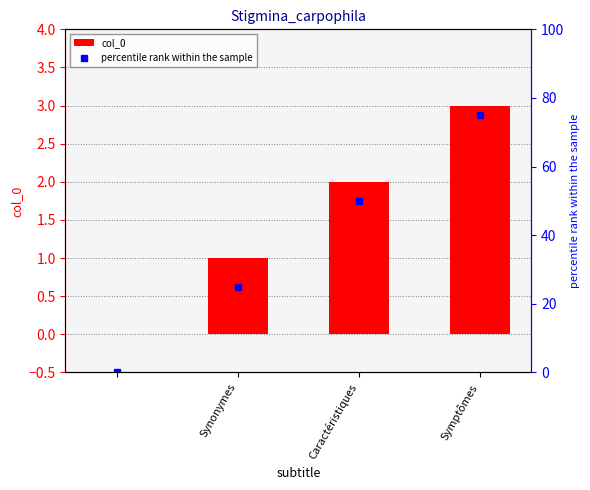

The col_0 series shows 2 at Caractéristiques. True or false?

True